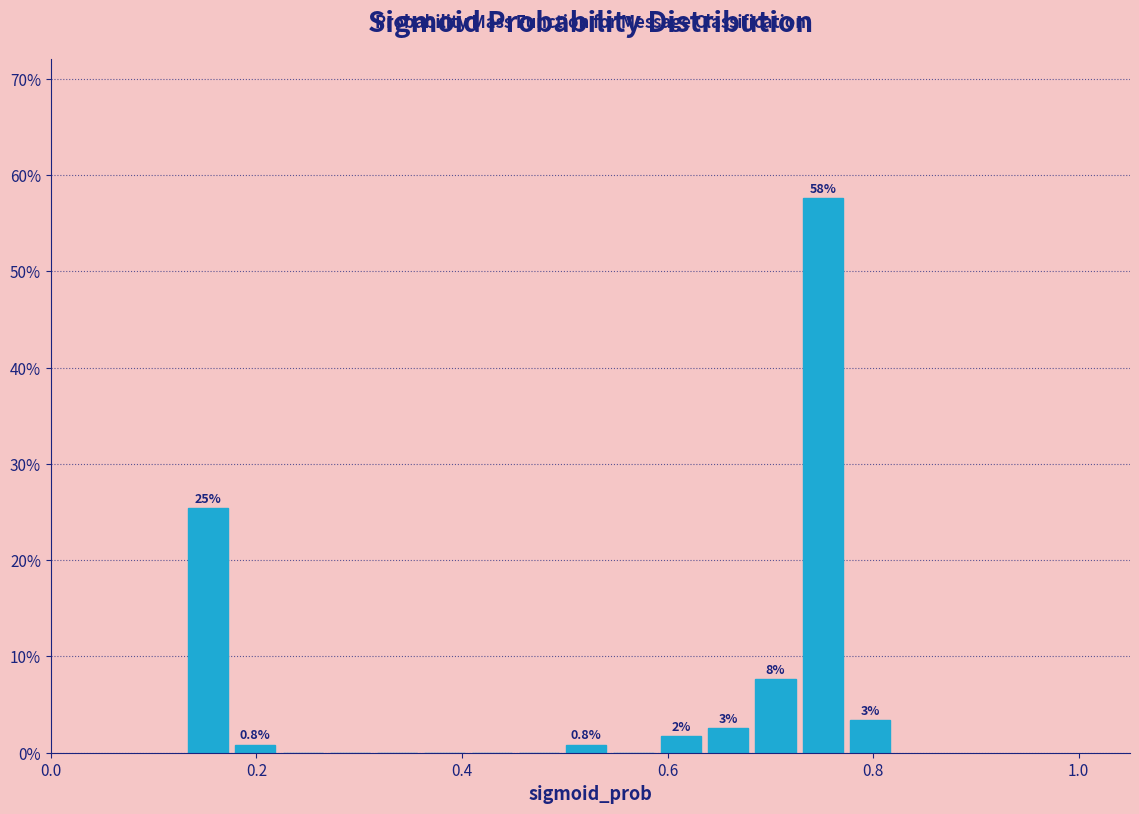

Read against the x-axis, roughly where is the centre of the tallest bar?

0.76